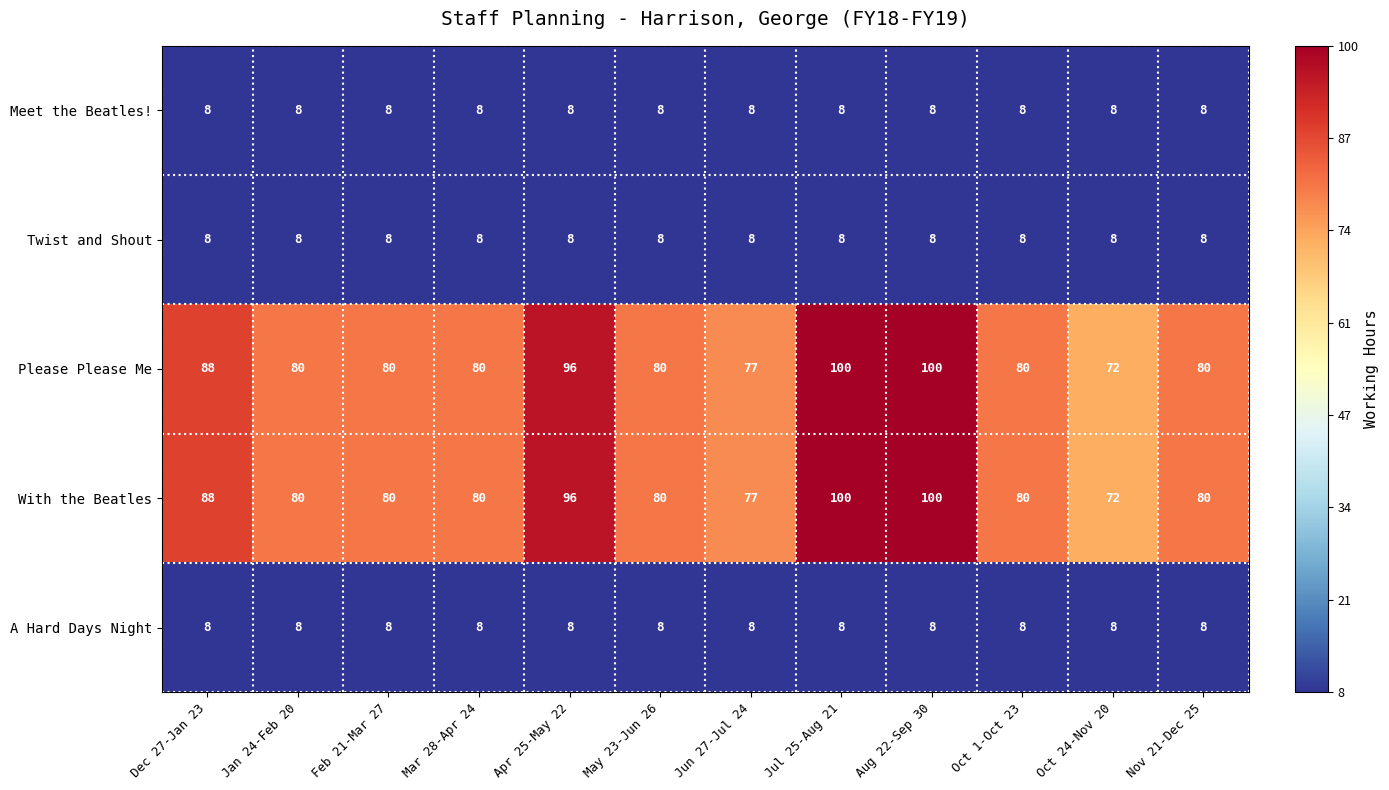

What is the minimum value shown in the chart?

8